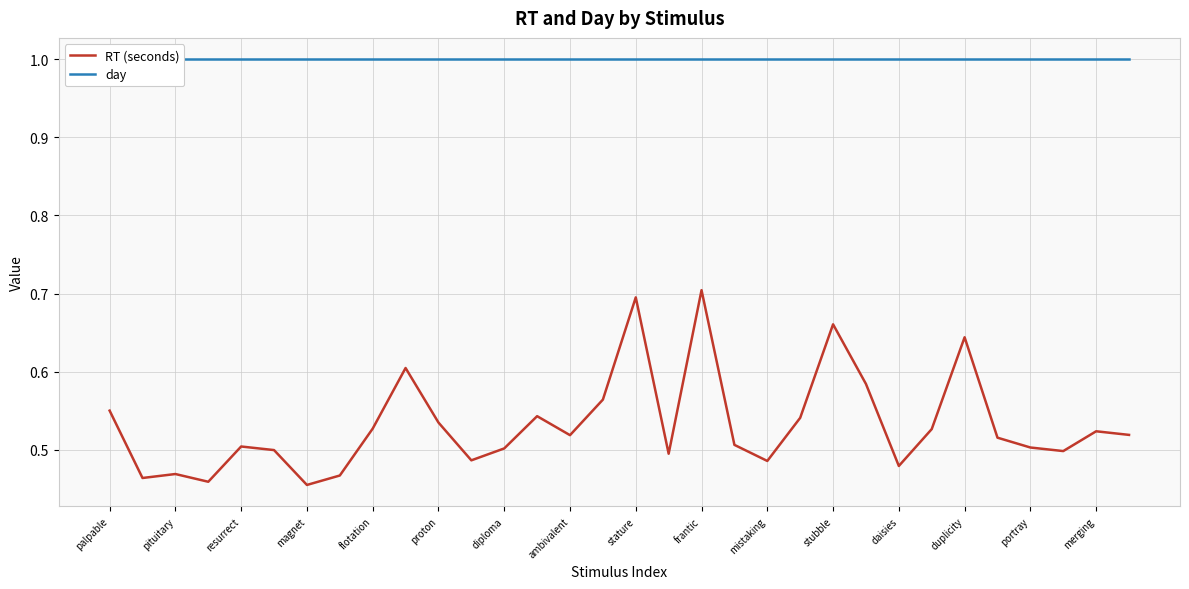

Is it true that RT (seconds) equals 0.2 at mistaking?

False